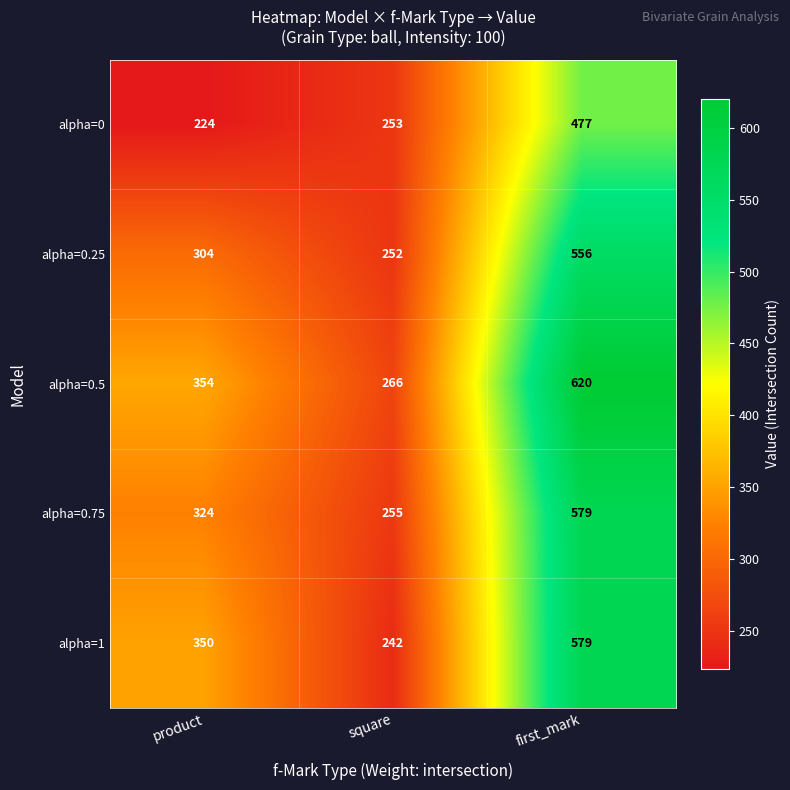

Rank the categories by alpha=0.5 value from highest to lowest.

first_mark, product, square